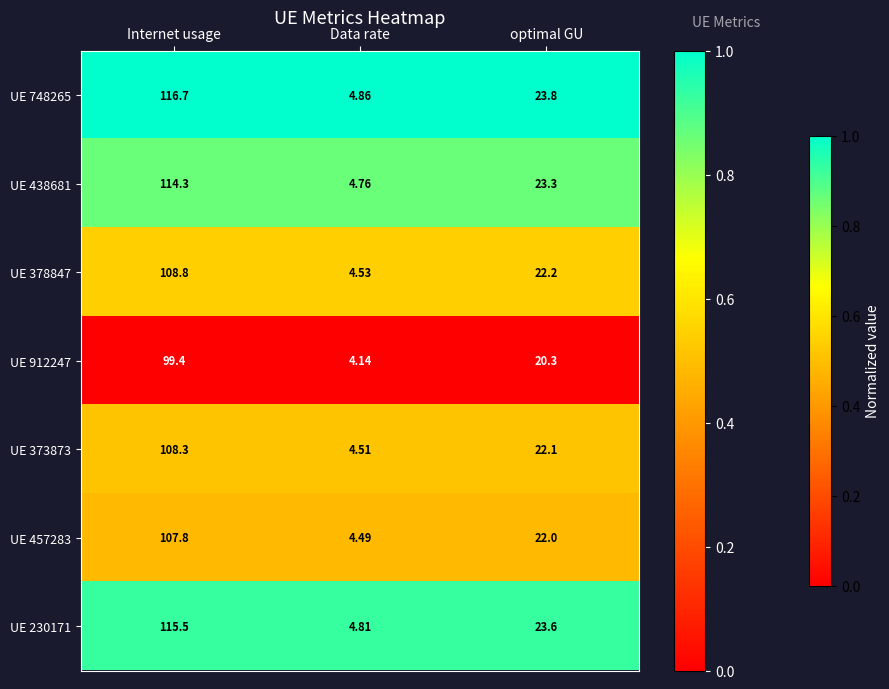

What is the total value across all series at Internet usage?

770.8